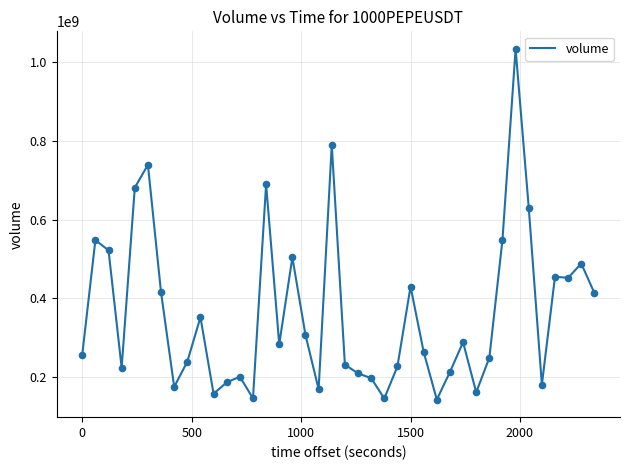

What is the smallest value displayed?

141577770